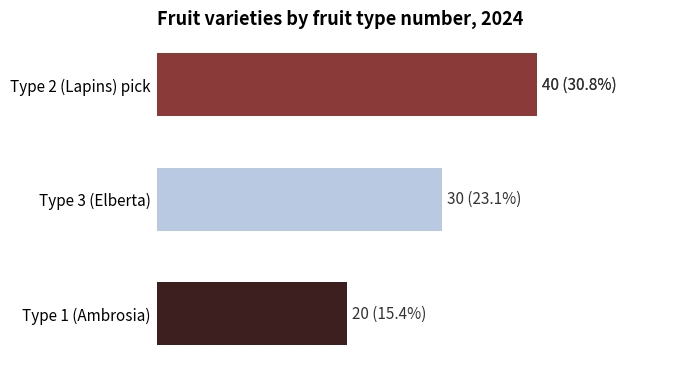

Does the chart contain any negative values?

No